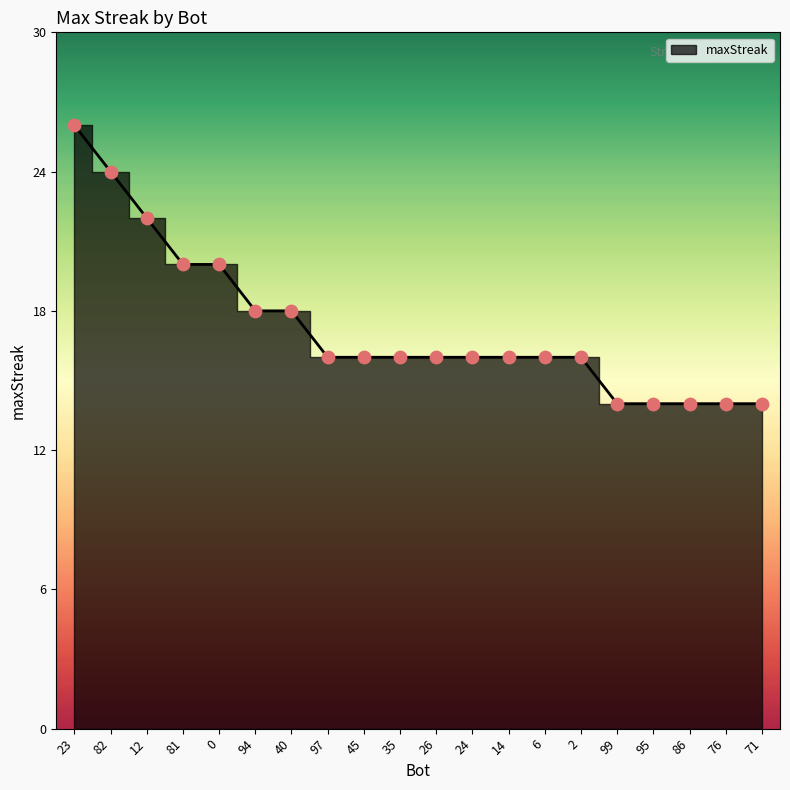

What is the change in value from 82 to 45?

-8